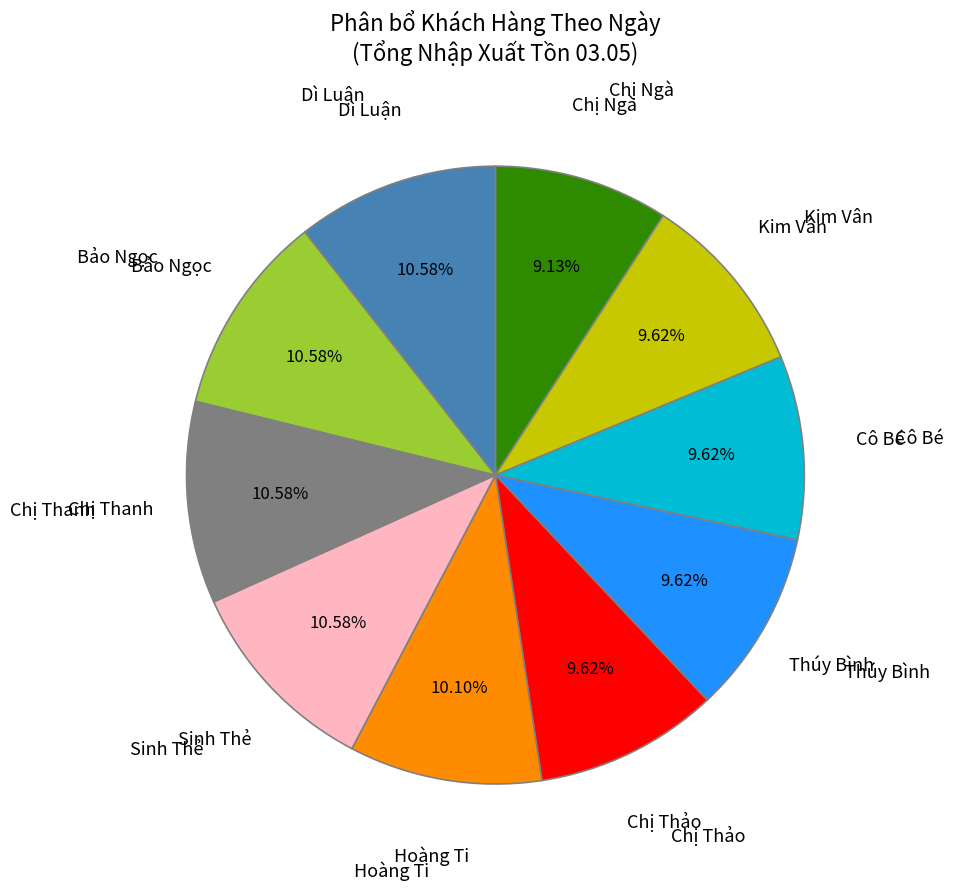

Is there any slice that represents more than half of the pie?

No